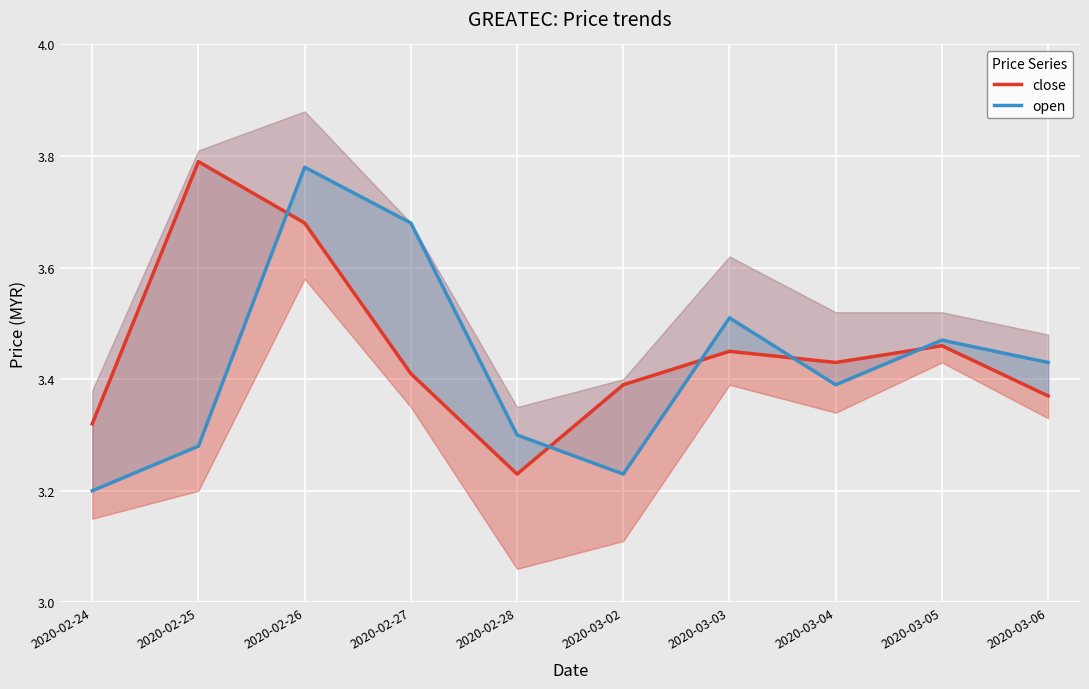

Which label corresponds to the smallest value in the chart?

2020-02-24